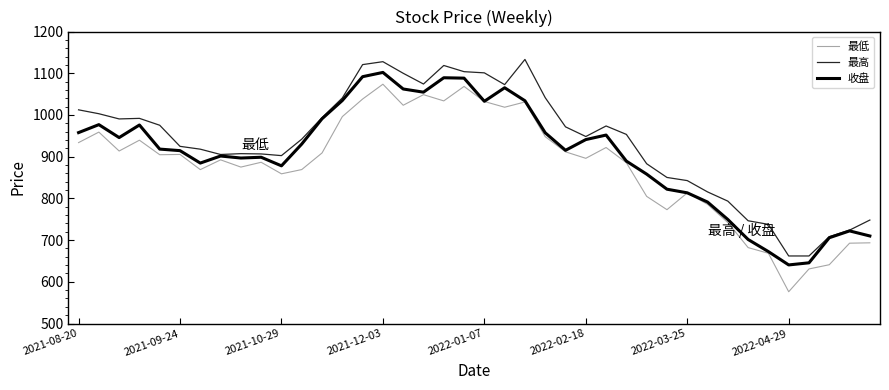

What is the difference between the maximum and second lowest values in the 最低 series?

442.9